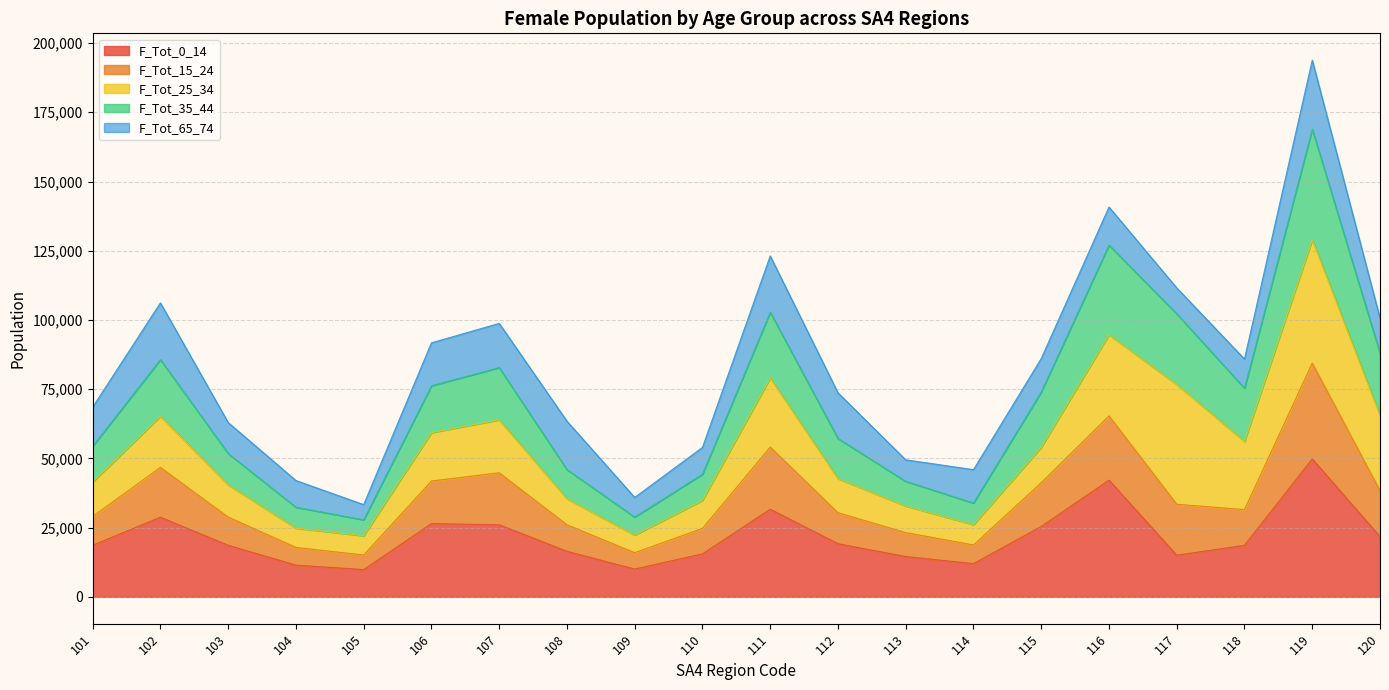

What is the minimum value shown in the chart?

9842